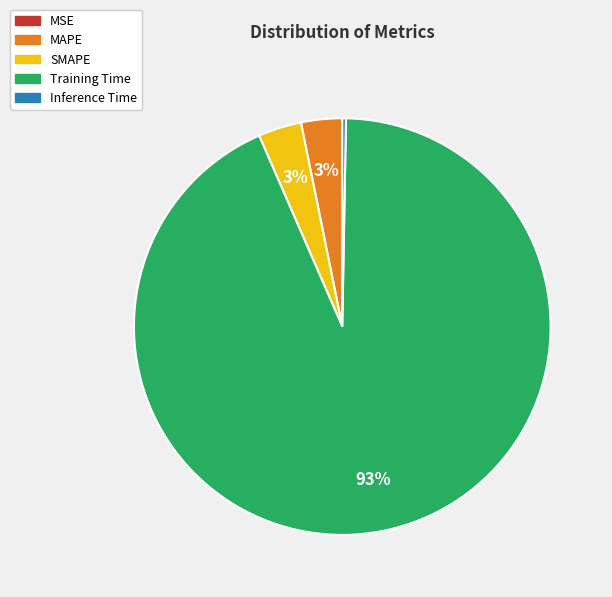

Do Inference Time and MAPE together represent more than half of the pie?

No